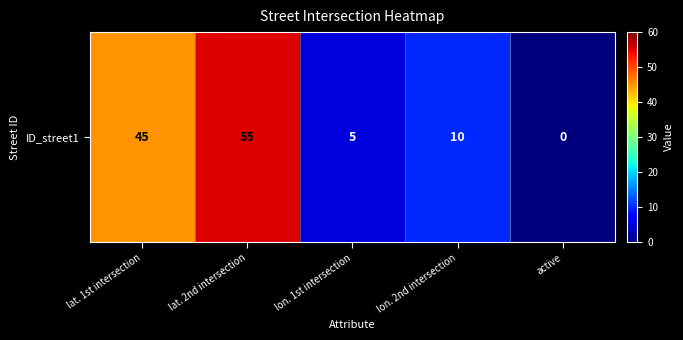

Which label corresponds to the smallest value in the chart?

active